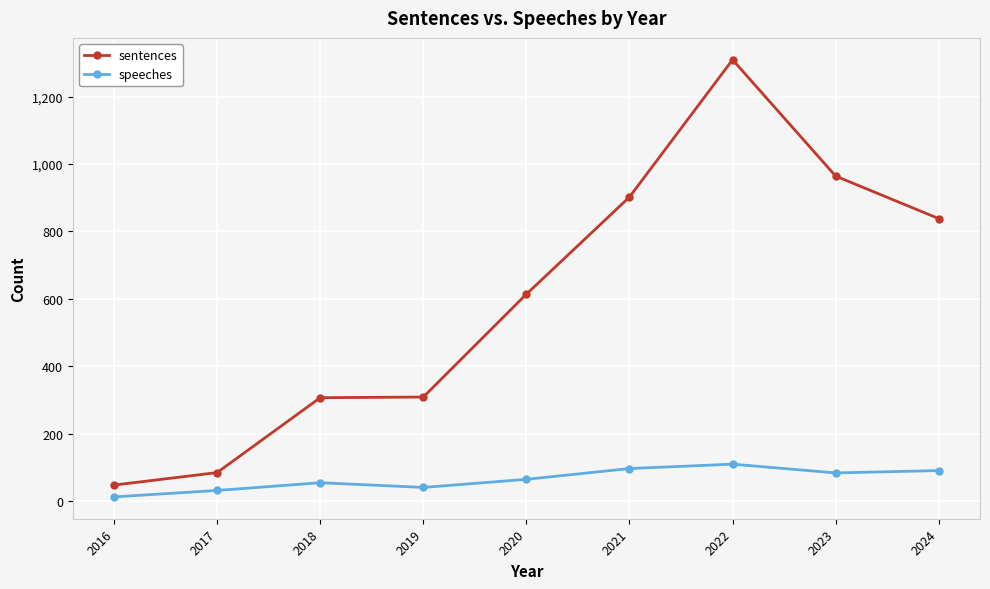

Rank the series by their maximum value, from highest to lowest.

sentences, speeches